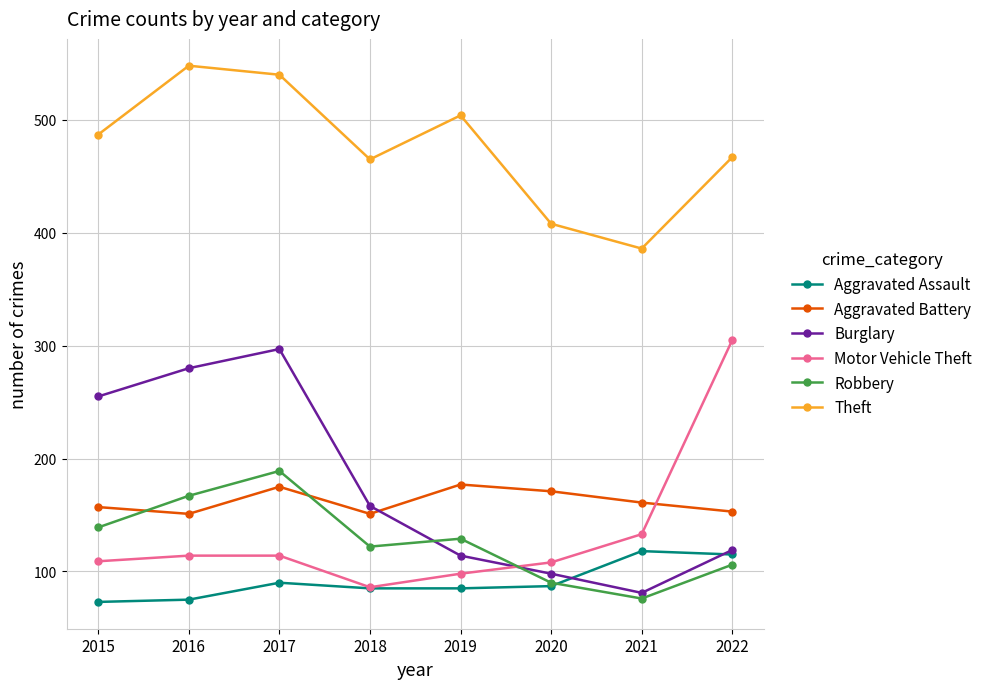

Which series has the largest total across all categories?

Theft